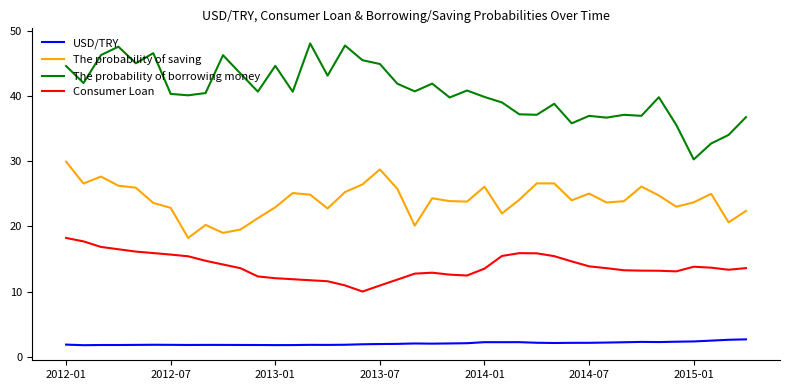

What is the difference between the maximum and minimum values in the The probability of saving series?

11.7